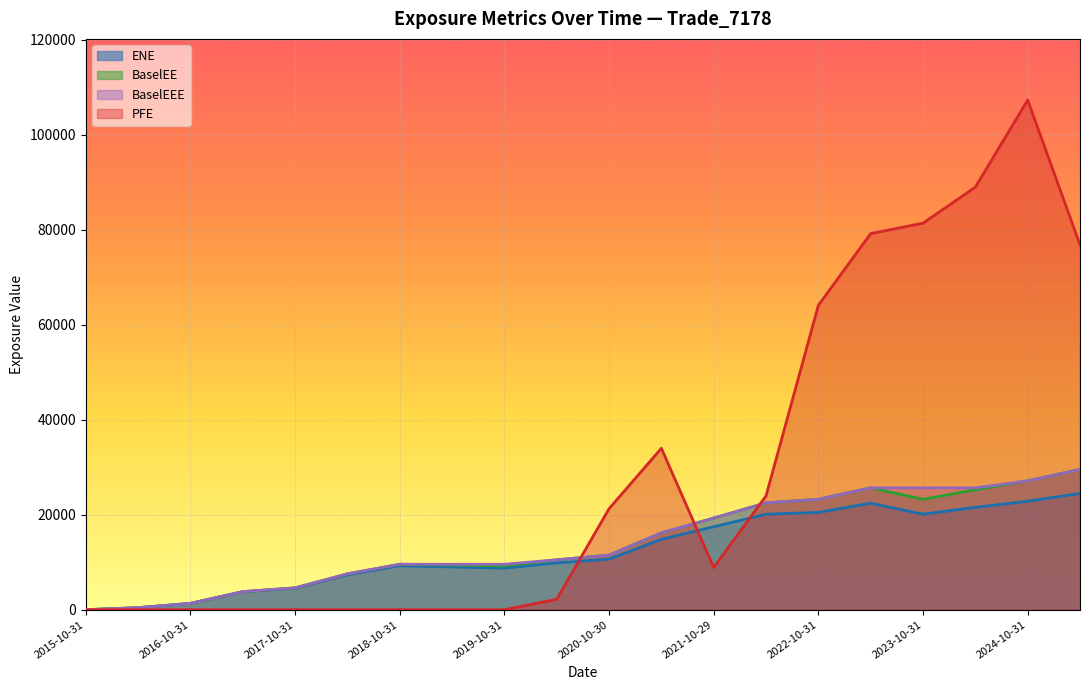

How many lines are shown in the chart?

4